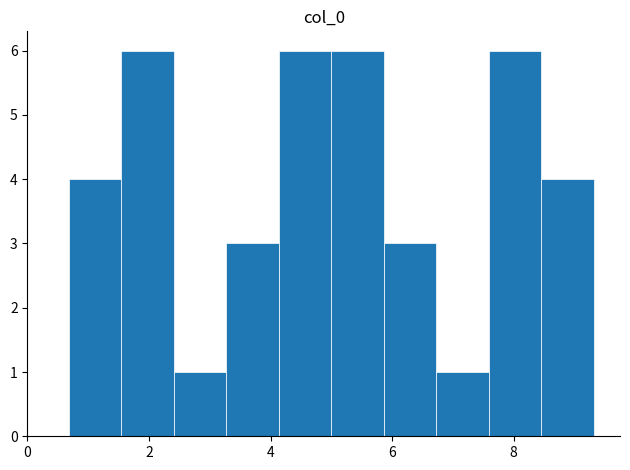

Reading left to right, transcribe this chart: for each bar, give the range it covers on the x-axis and its height. Neither the bar edges nor the heights are printed on the chart, so give them approximately, as read against the axes.

0.6 to 1.6: 4
1.6 to 2.4: 6
2.4 to 3.2: 1
3.2 to 4.2: 3
4.2 to 5.0: 6
5.0 to 5.8: 6
5.8 to 6.8: 3
6.8 to 7.6: 1
7.6 to 8.4: 6
8.4 to 9.4: 4